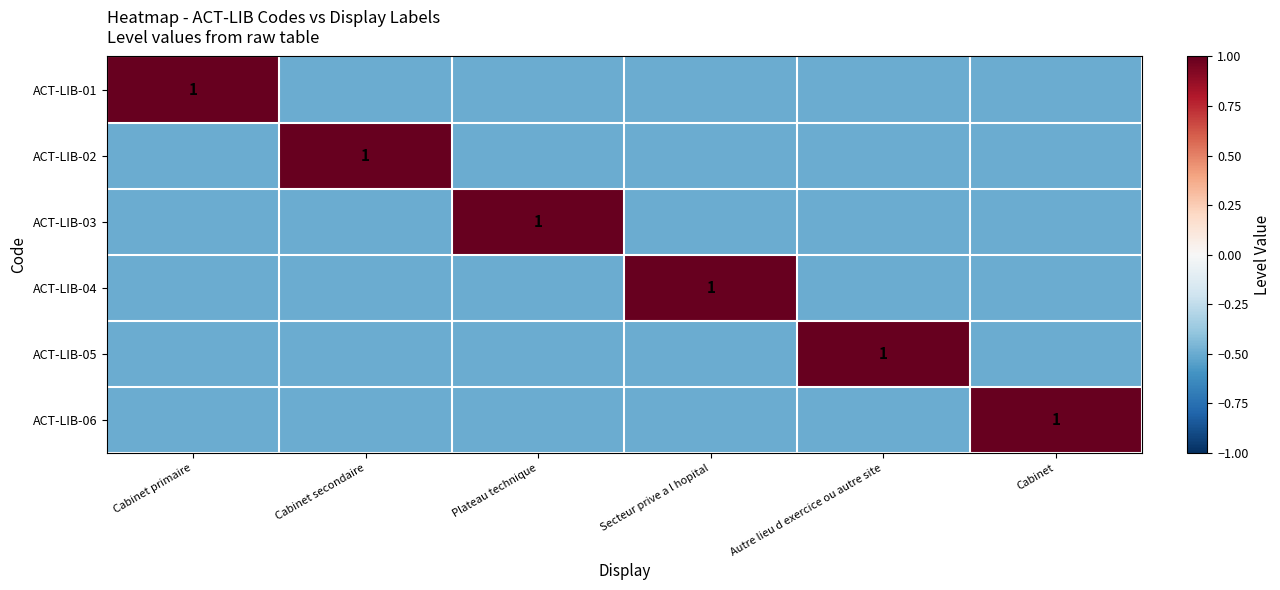

Is it true that ACT-LIB-03 equals 1.0 at Plateau technique?

True